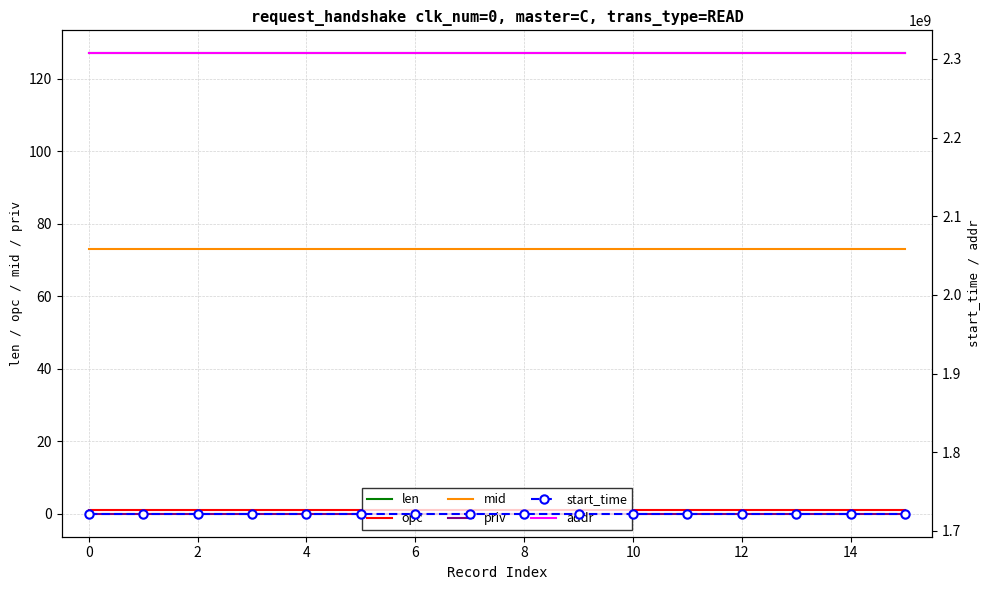

True or false: opc has a value of 1 at 10.

True